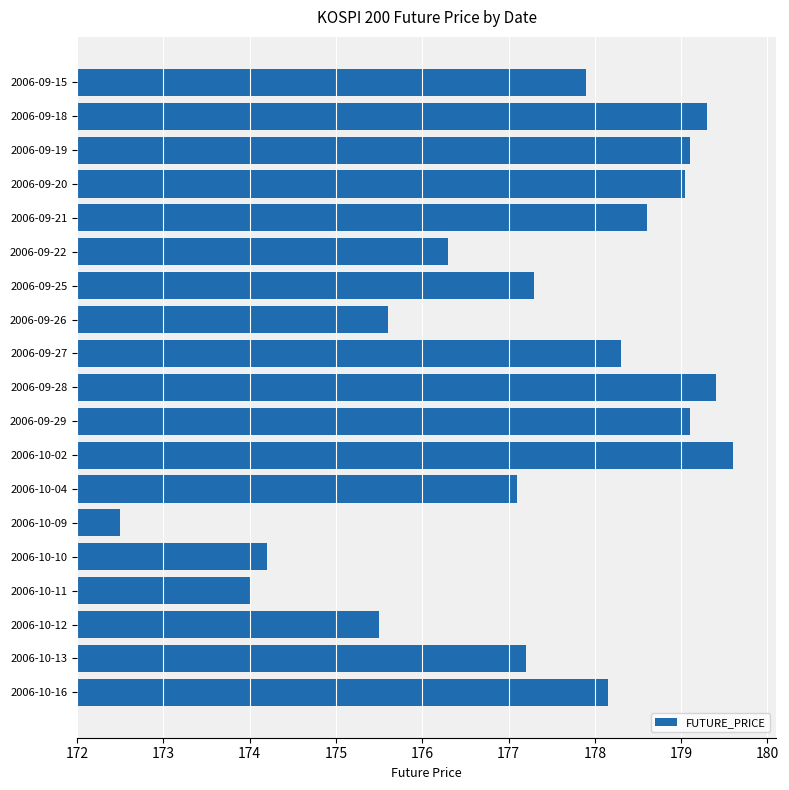

How many values are below 177?

6